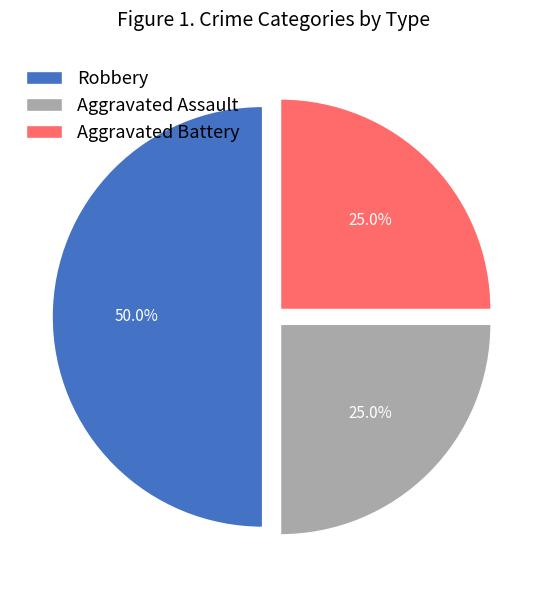

Between Aggravated Battery and Robbery, which is larger?

Robbery